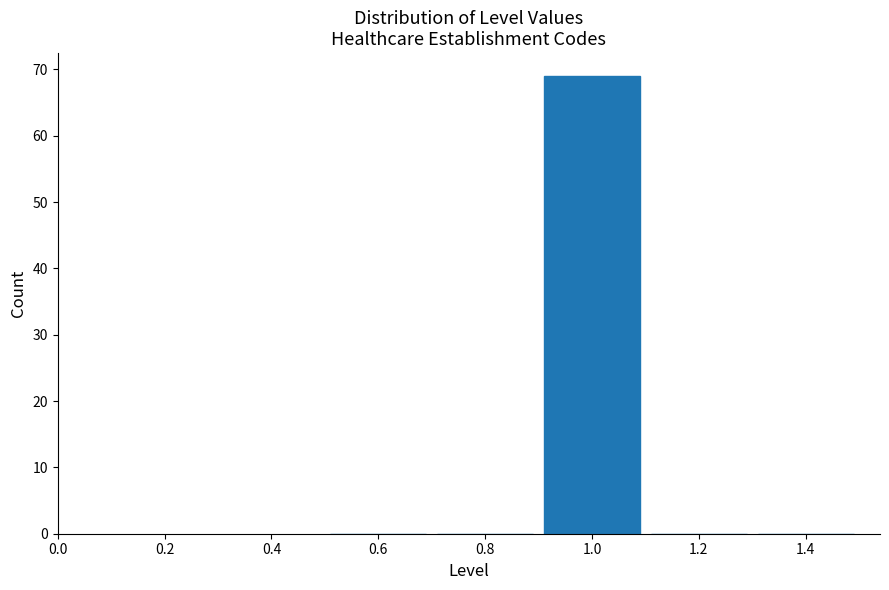

Which range on the x-axis has the tallest bar?

0.9 to 1.1